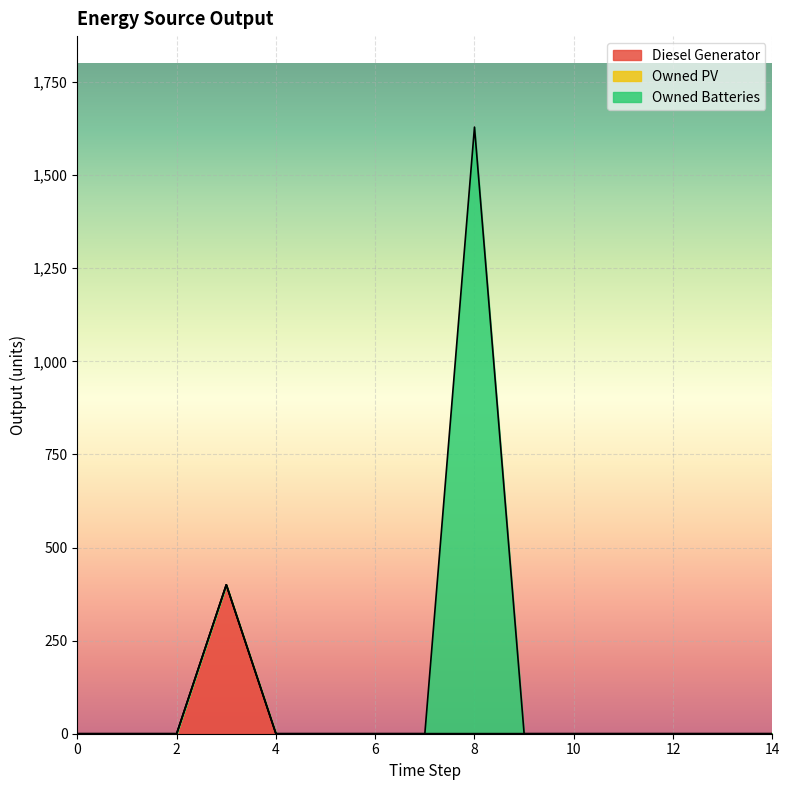

Rank the series at 7 from lowest to highest value.

Diesel Generator, Owned PV, Owned Batteries